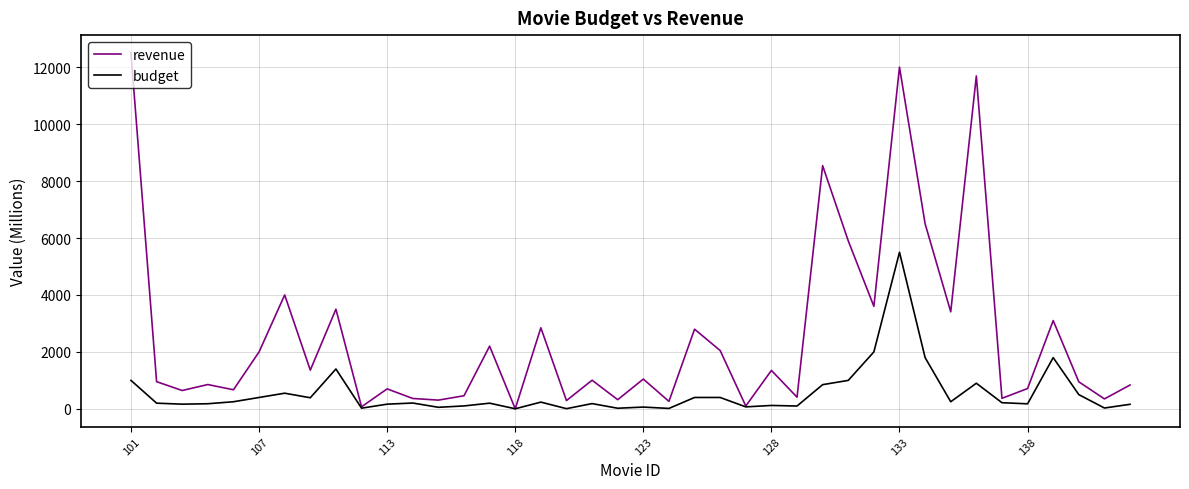

Does the chart display data point markers on the line(s)?

No